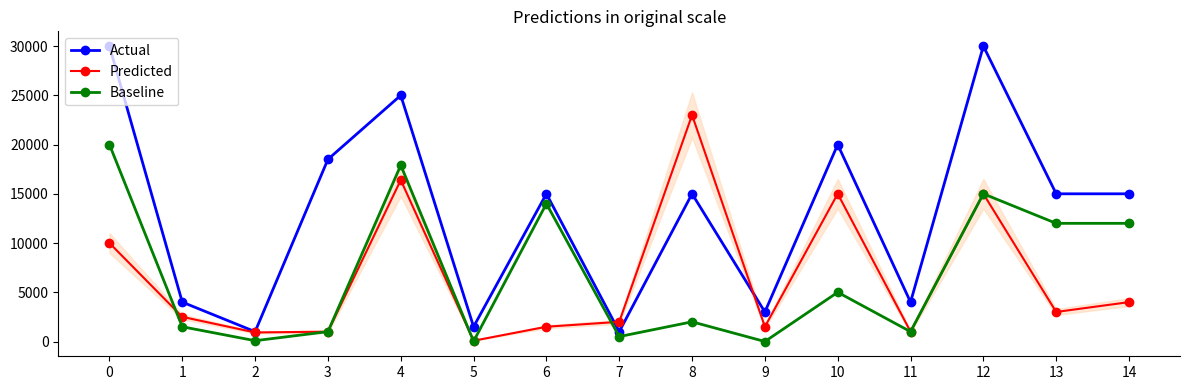

What are all the series names shown in the legend?

Actual, Predicted, Baseline